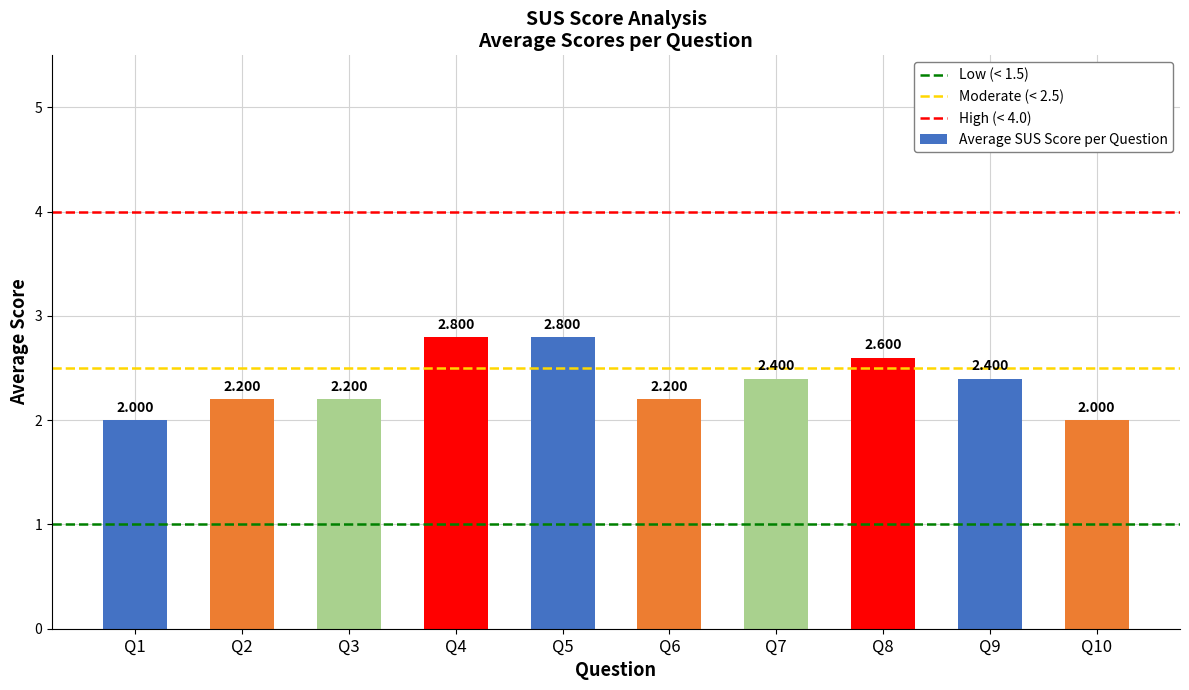

What is the change in value from Q4 to Q9?

-0.4